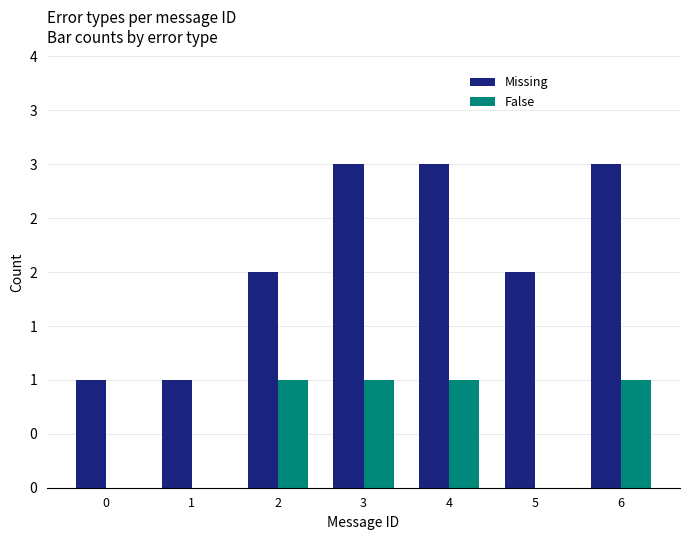

What are all the series names shown in the legend?

Missing, False